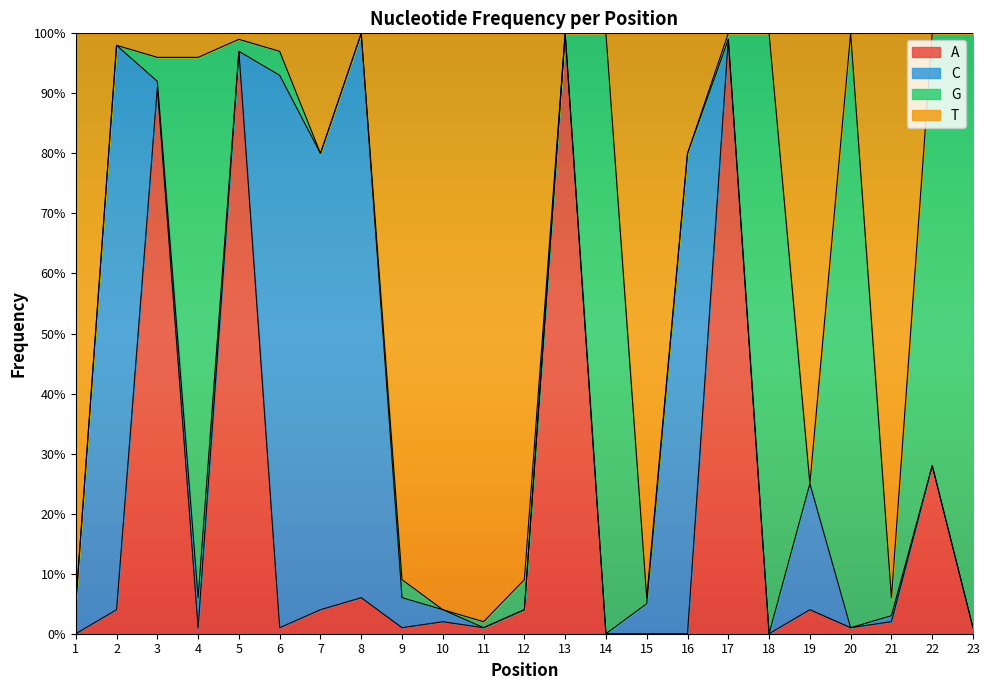

Is the value of T at 13 greater than the value of A at 1?

Yes